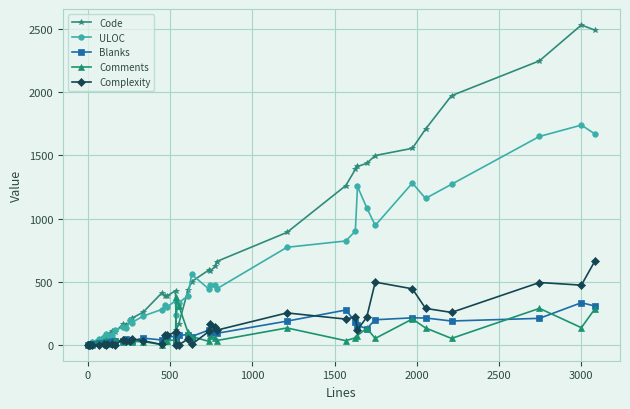

What is the value of the Blanks point at the 31st from the left?

154